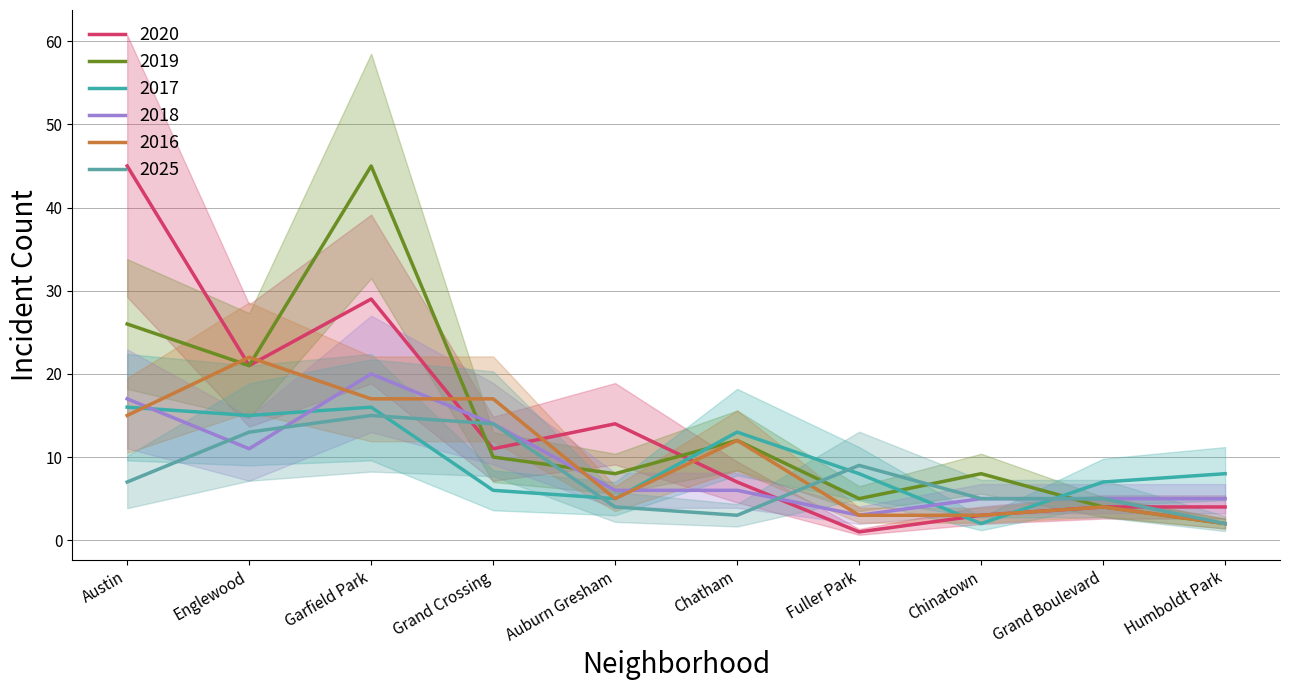

Is it true that 2020 equals 1 at Humboldt Park?

False